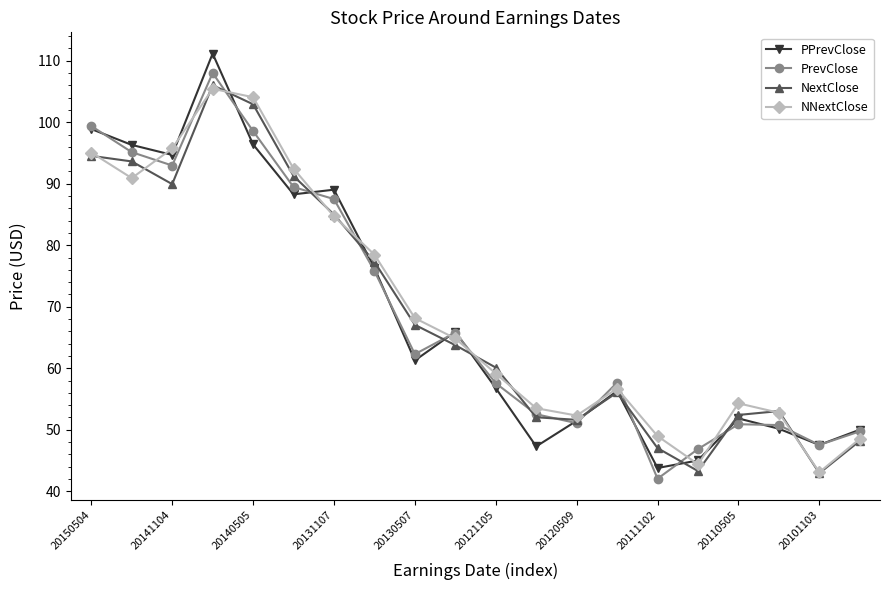

What is the value of the NextClose point at the 2nd from the left?

93.6